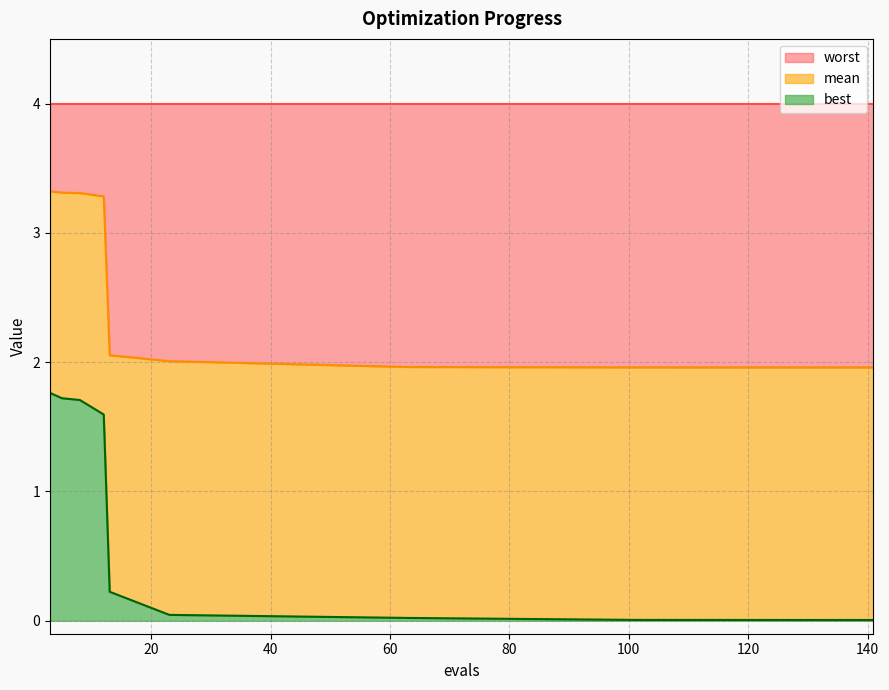

What is the maximum value for best?

1.8